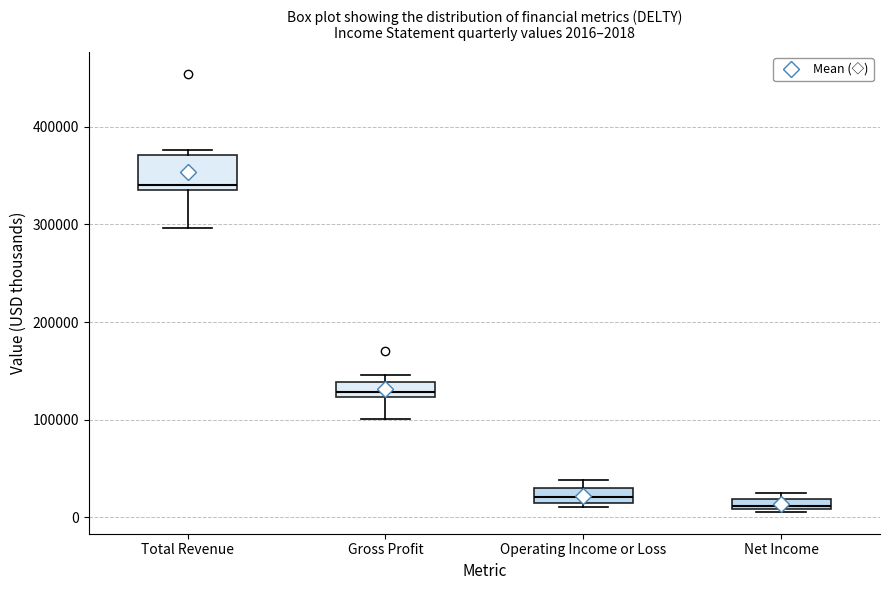

Which box is the tallest, from its lower edge to its upper edge?

Total Revenue